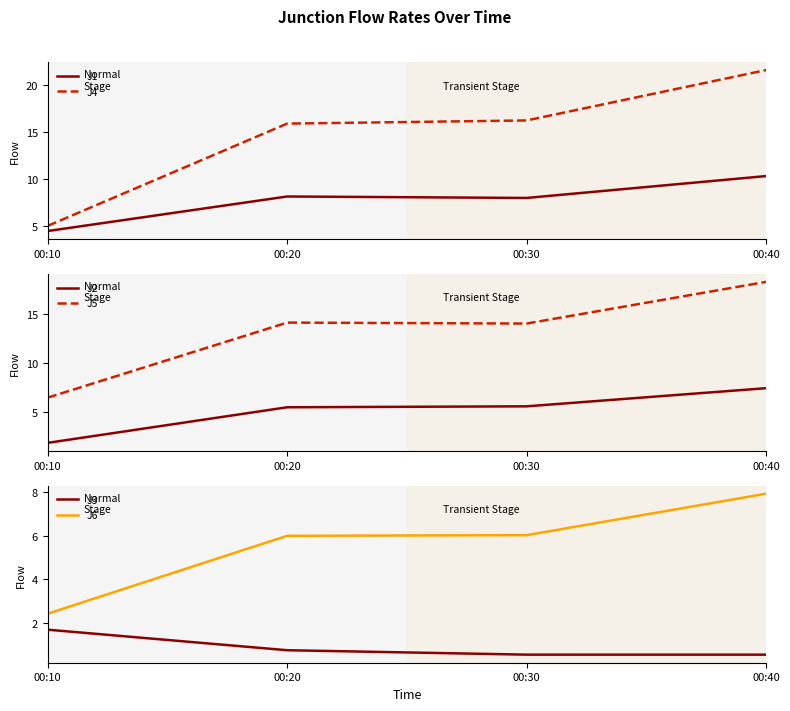

How many data points in J4 are above 16?

2